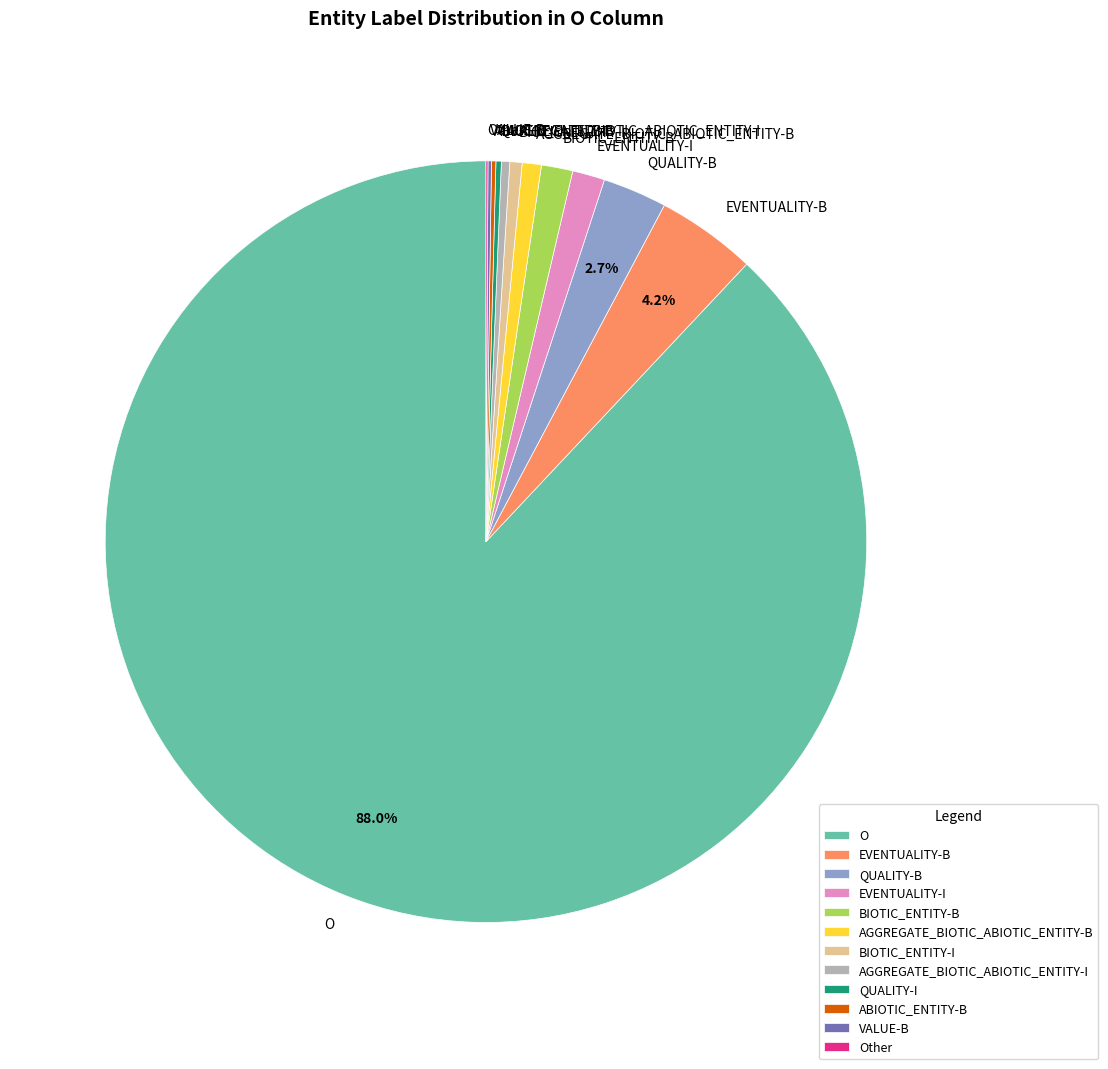

Which category has the biggest portion of the pie?

O